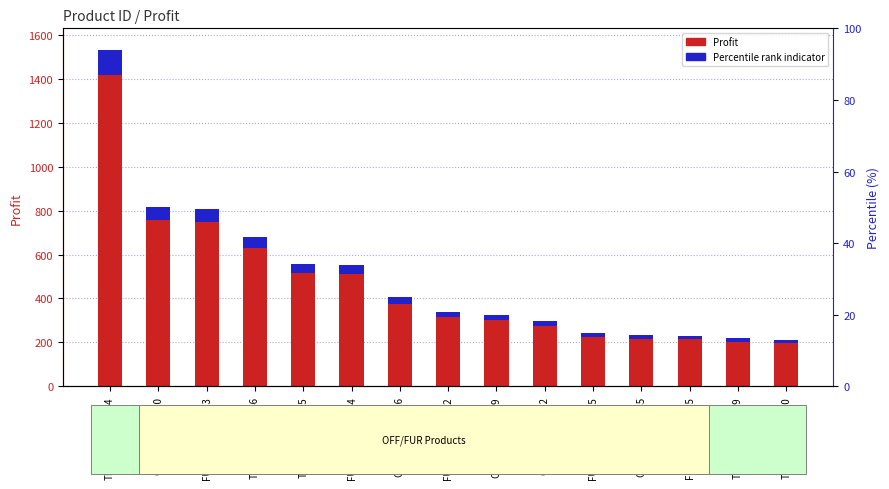

What is the value of the Profit bar at the 10th from the left?

274.5